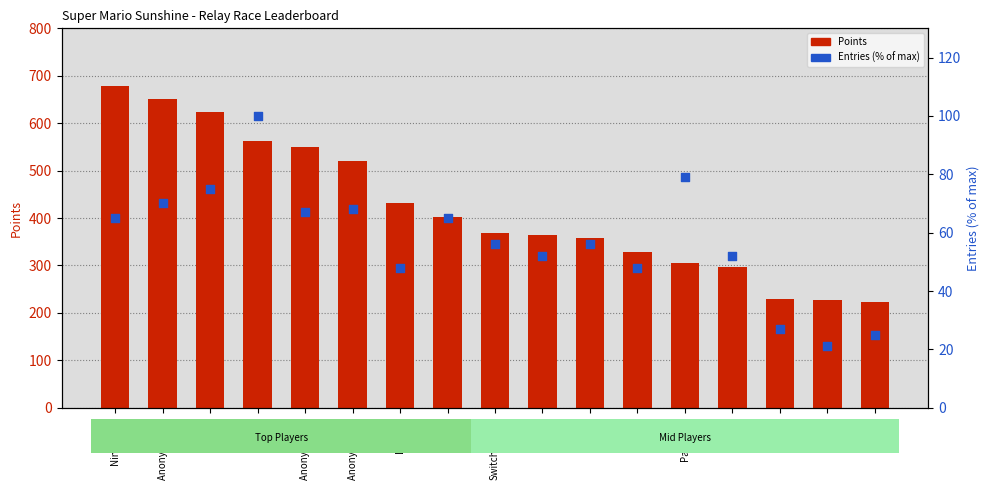

Which series has the largest total across all categories?

Points